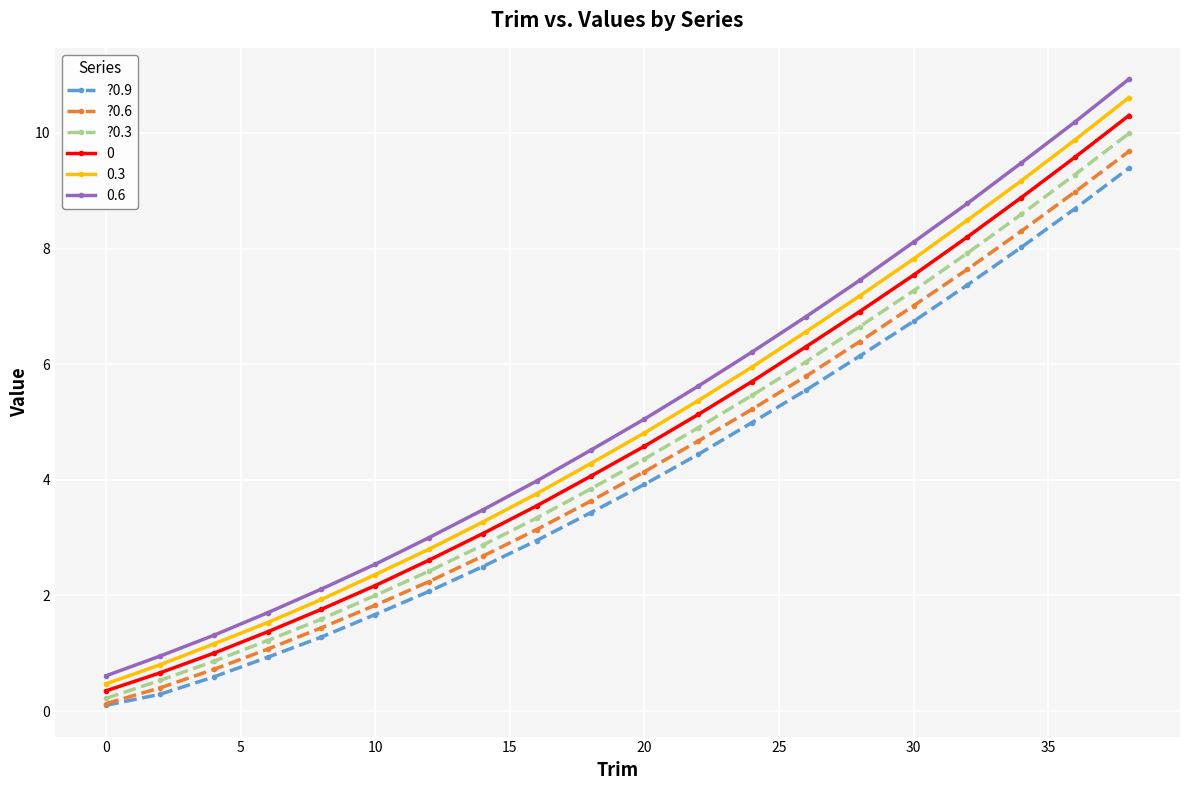

True or false: ?0.3 and ?0.9 cross at least once.

False